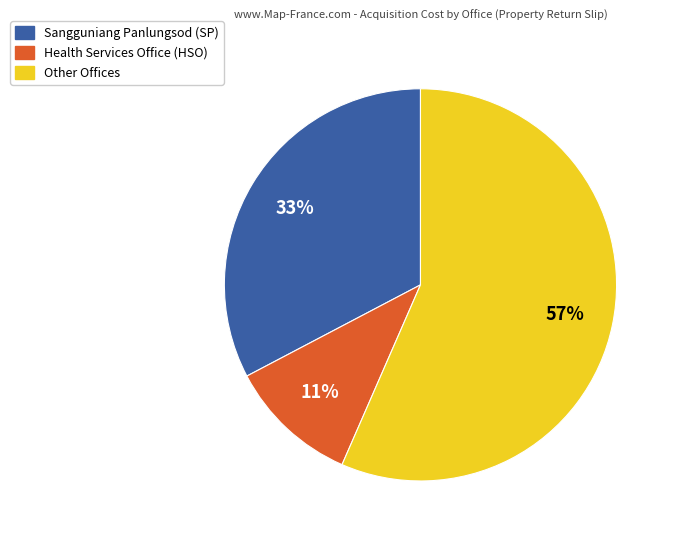

Count the number of slices in the pie.

3